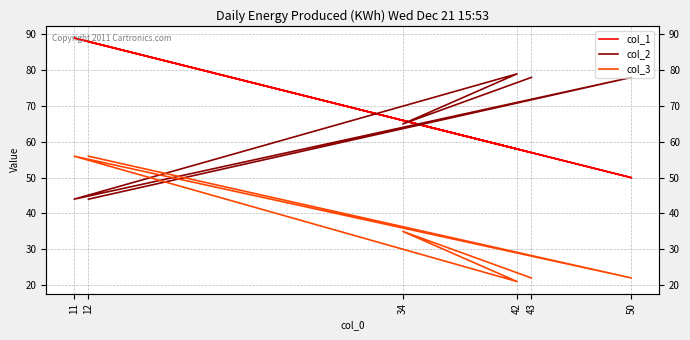

What are all the series names shown in the legend?

col_1, col_2, col_3